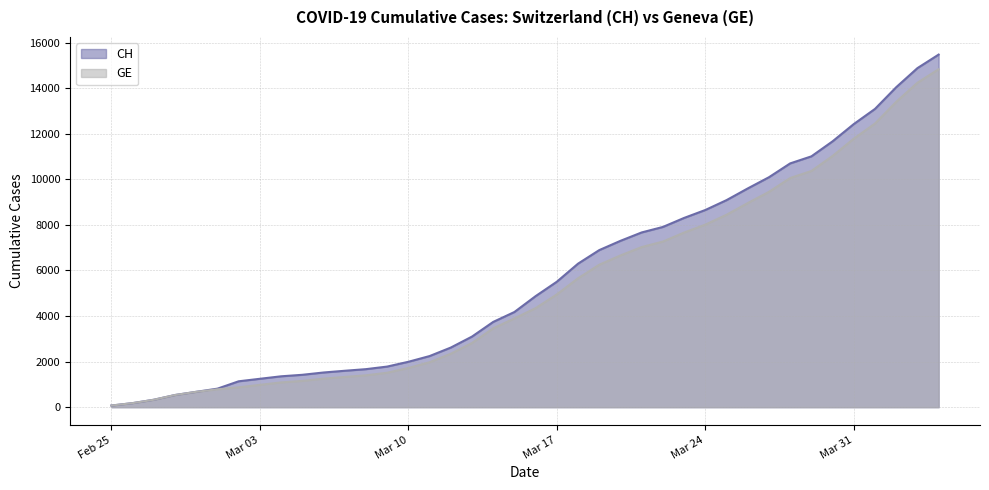

What is the greatest value displayed?

15475